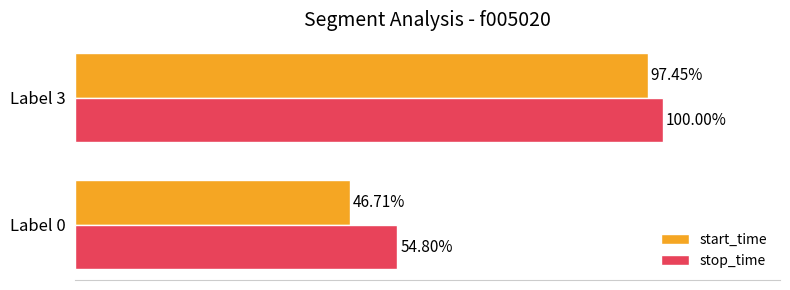

Which series changed the most between Label 0 and Label 3?

start_time